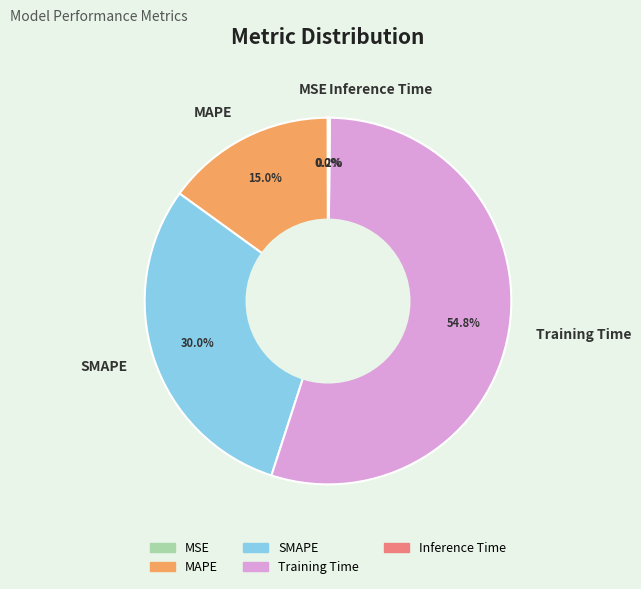

Is it true that Training Time is 48% of the pie?

False